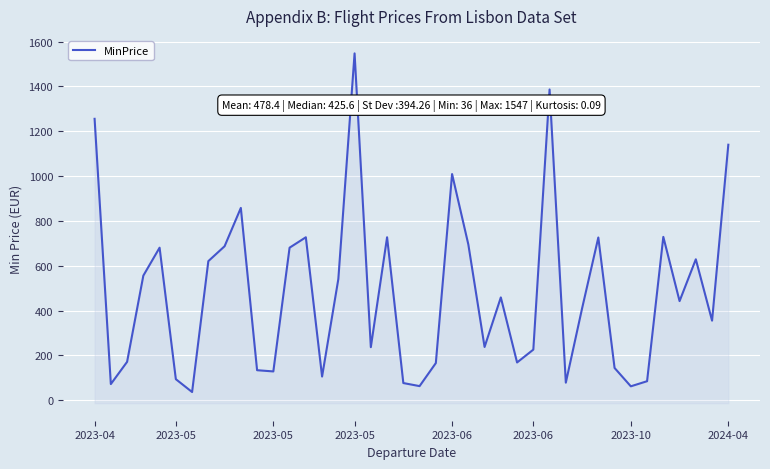

The chart shows a value of 1002.8 at 2023-05. True or false?

False